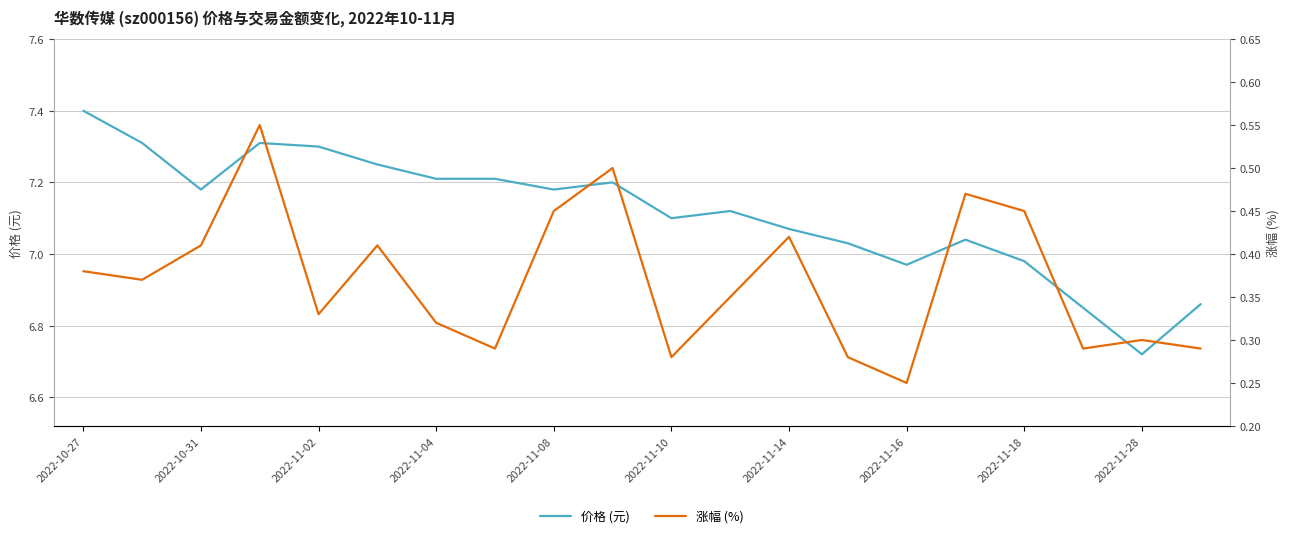

What is the label of the 9th point from the right?

11